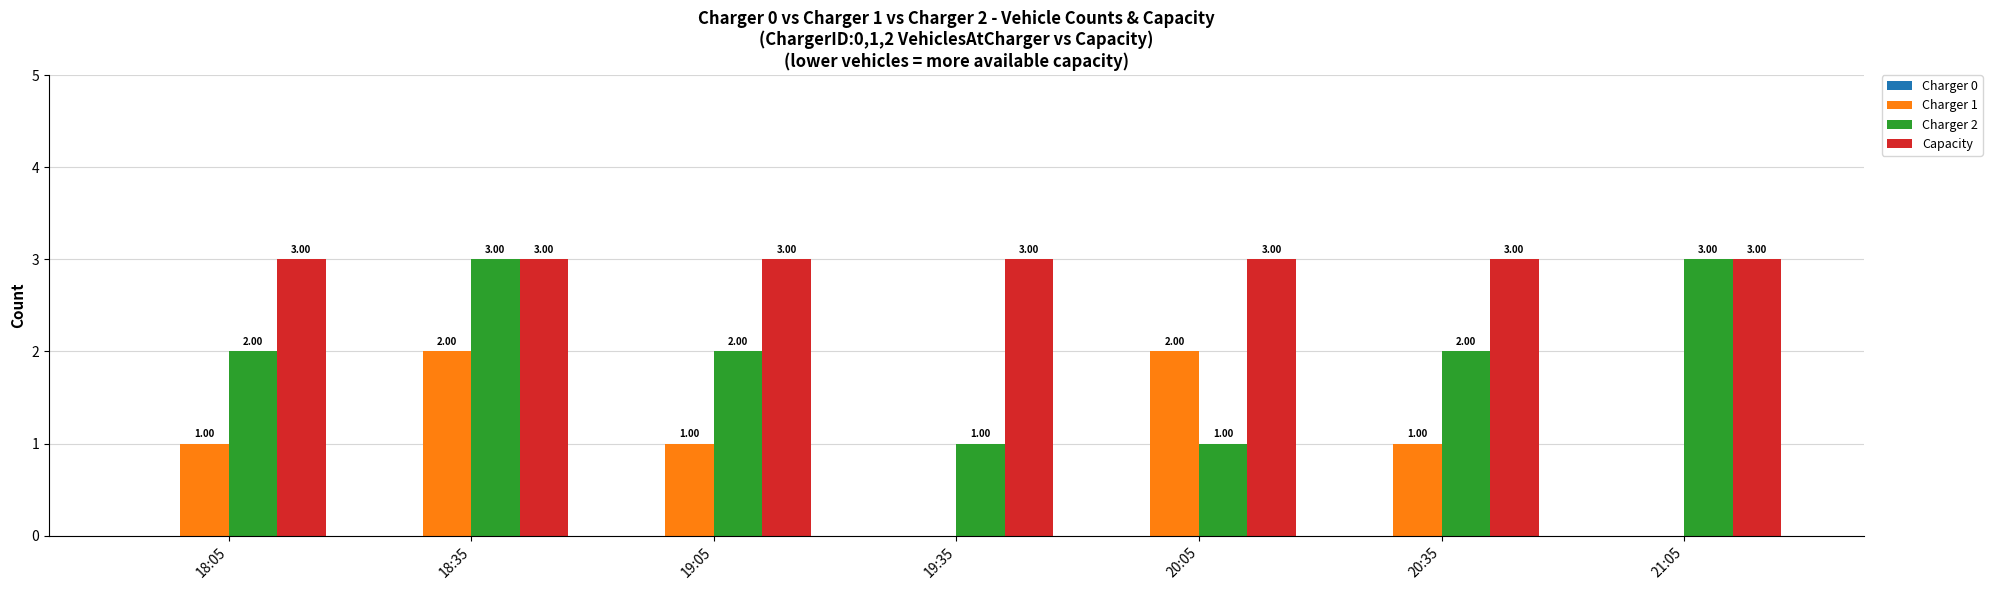

The Charger 1 series shows 1 at 21:05. True or false?

False